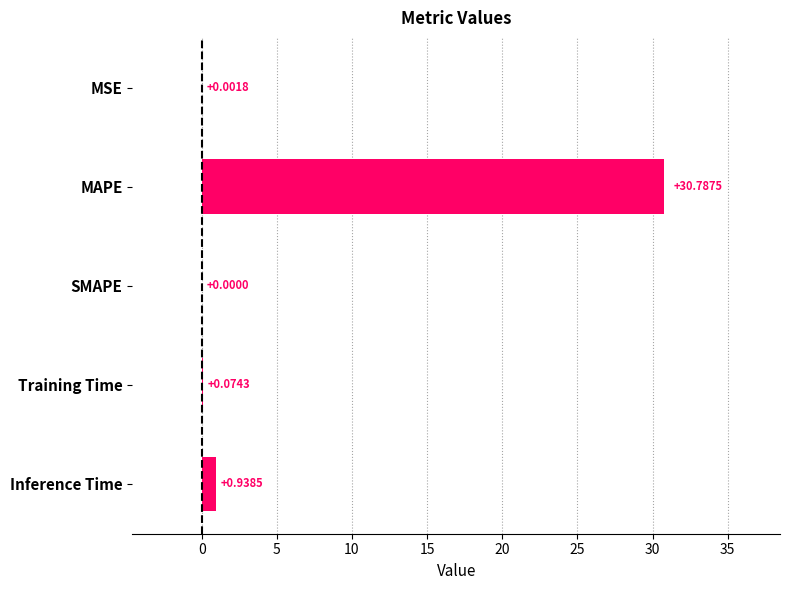

At which label is the value closest to 15?

Inference Time